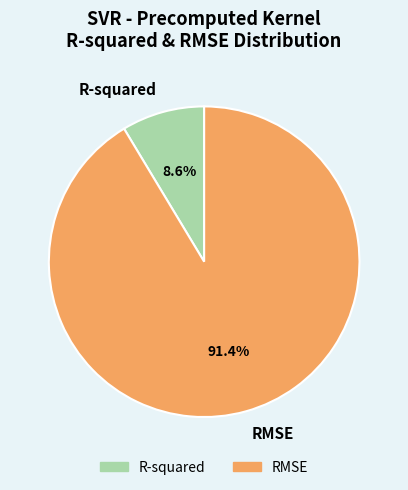

Combined, do RMSE and R-squared account for over 50%?

Yes